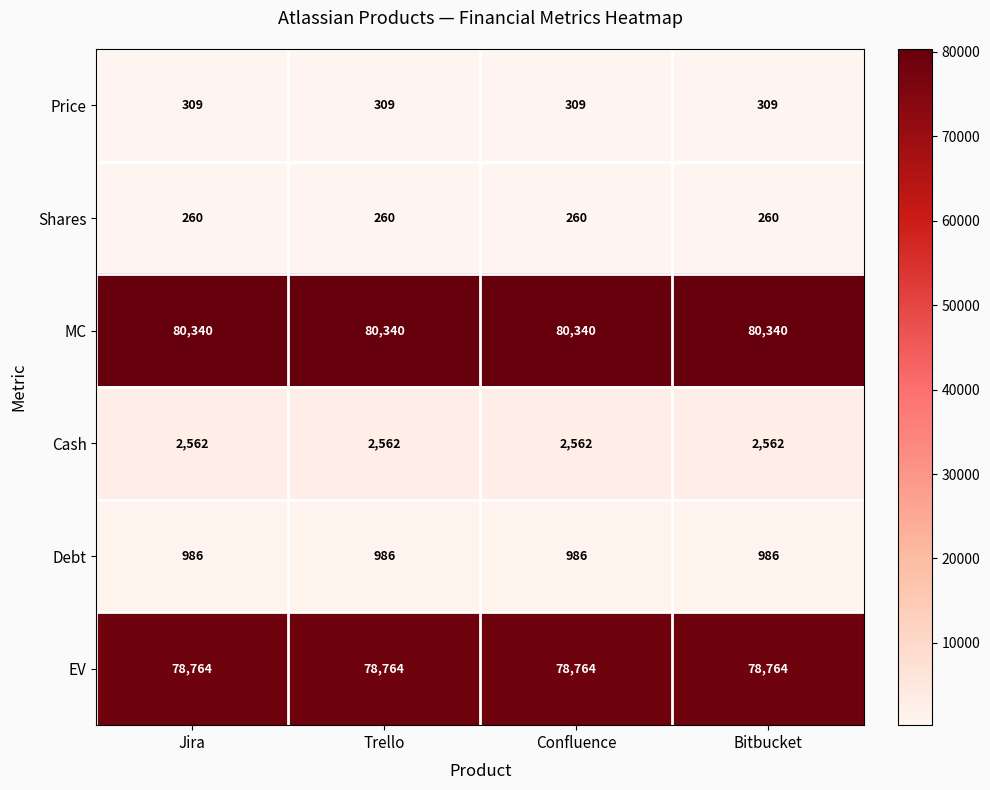

At how many categories does at least one series exceed 60460?

4